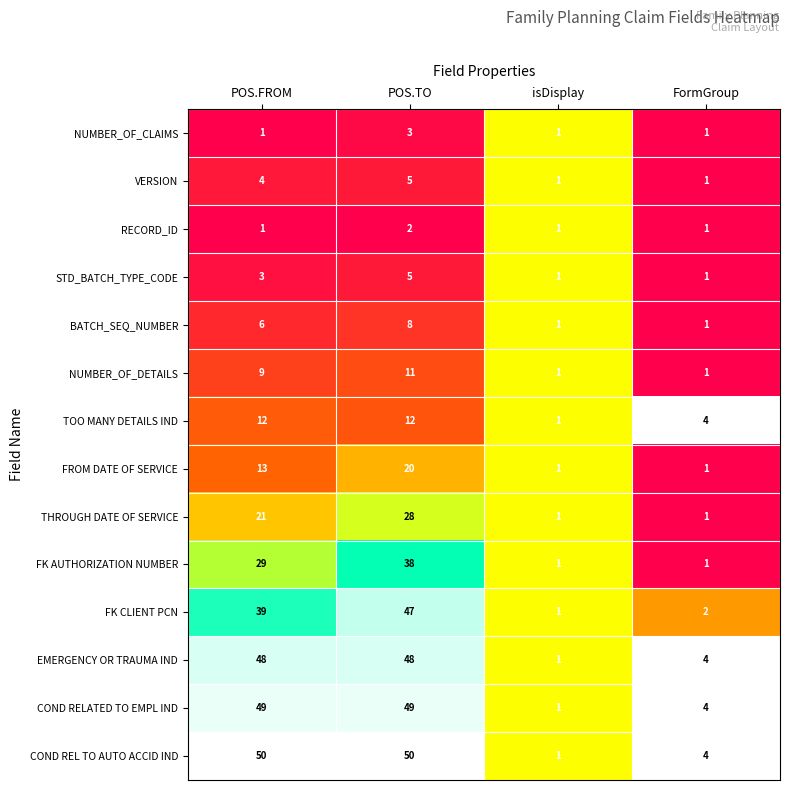

Which series has the largest total across all categories?

COND REL TO AUTO ACCID IND